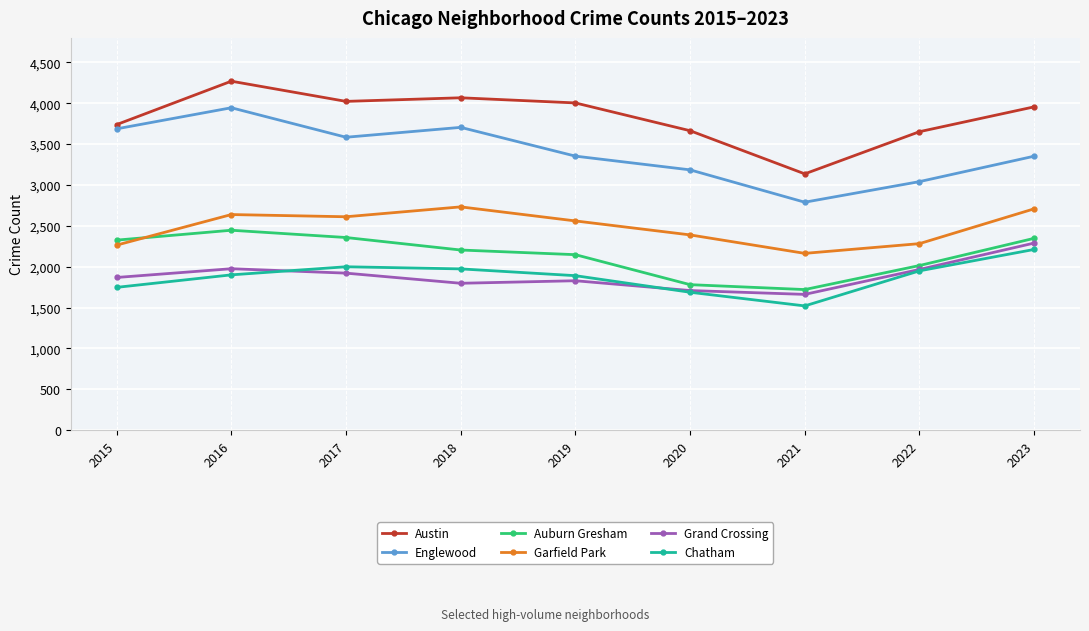

What is the difference between the maximum and minimum values in the Englewood series?

1156